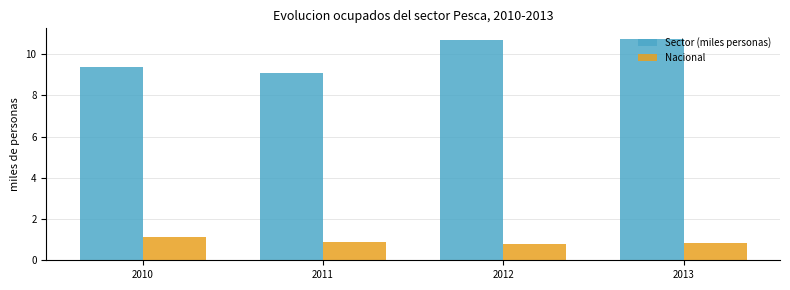

Reading right to left, extract all data points from this chart.

Sector (miles personas): 2013=10.7	2012=10.7	2011=9.1	2010=9.4
Nacional: 2013=0.9	2012=0.8	2011=0.9	2010=1.1